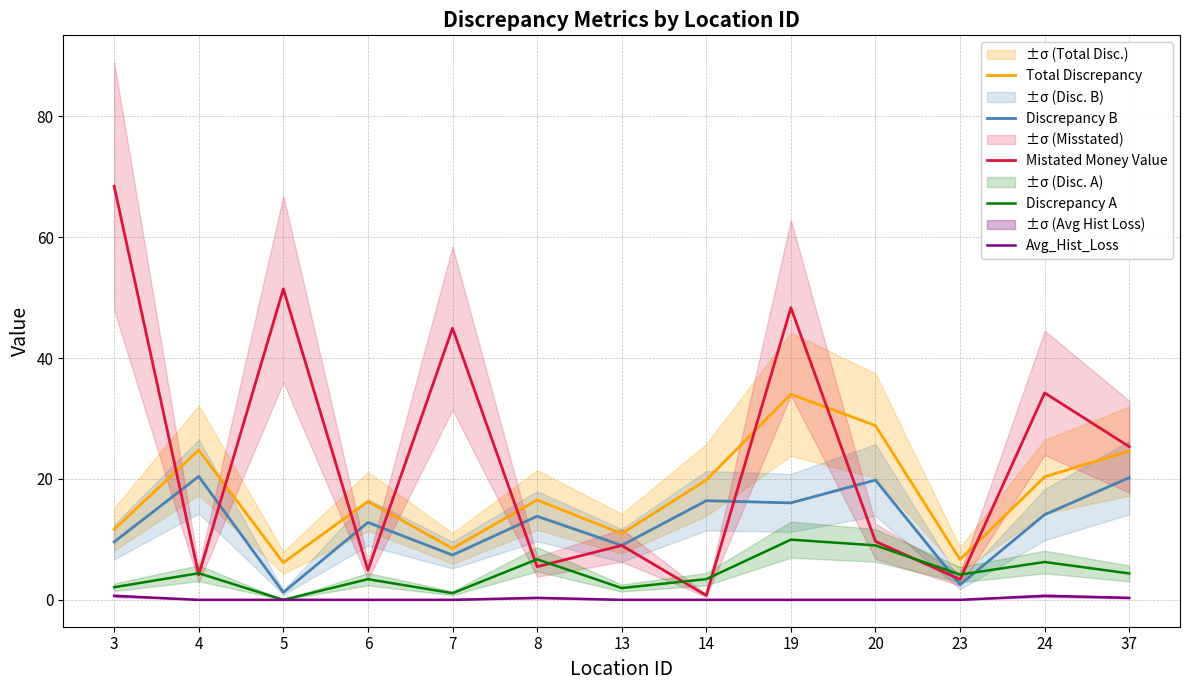

True or false: Discrepancy B and Avg_Hist_Loss intersect in this chart.

False